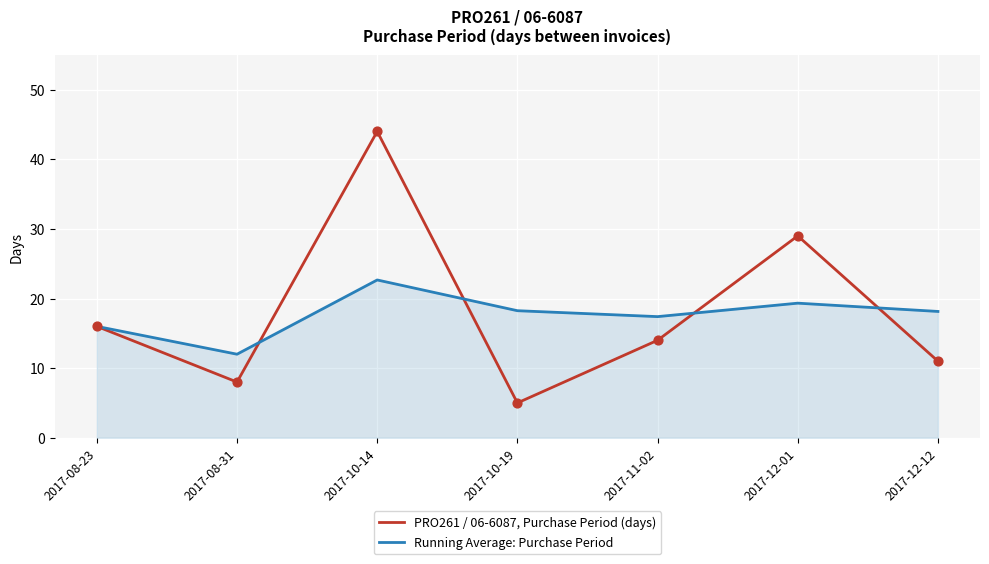

What are all the series names shown in the legend?

PRO261 / 06-6087, Purchase Period (days), Running Average: Purchase Period